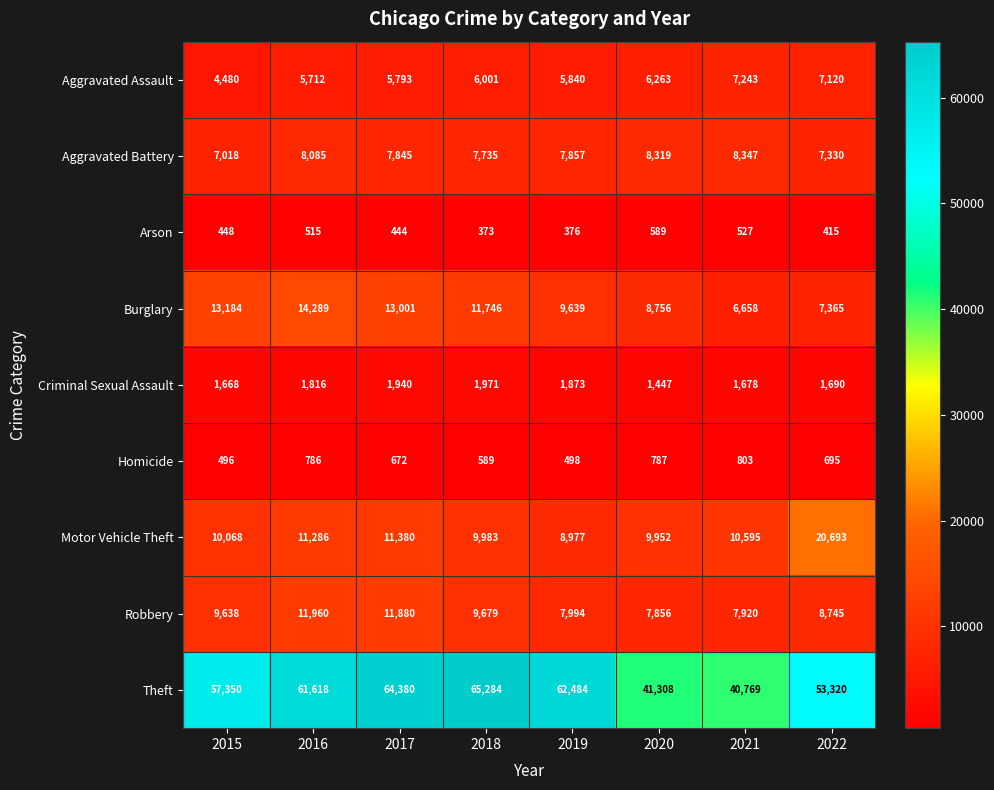

List the series in order of their peak value, highest first.

Theft, Motor Vehicle Theft, Burglary, Robbery, Aggravated Battery, Aggravated Assault, Criminal Sexual Assault, Homicide, Arson